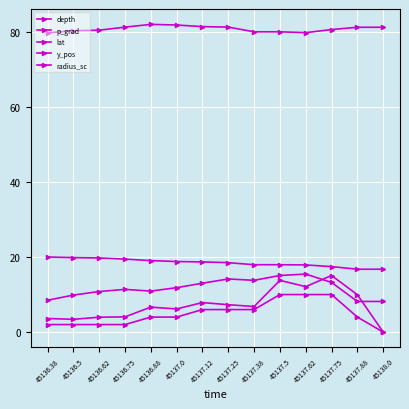

How many positive values does the radius_sc series have?

13